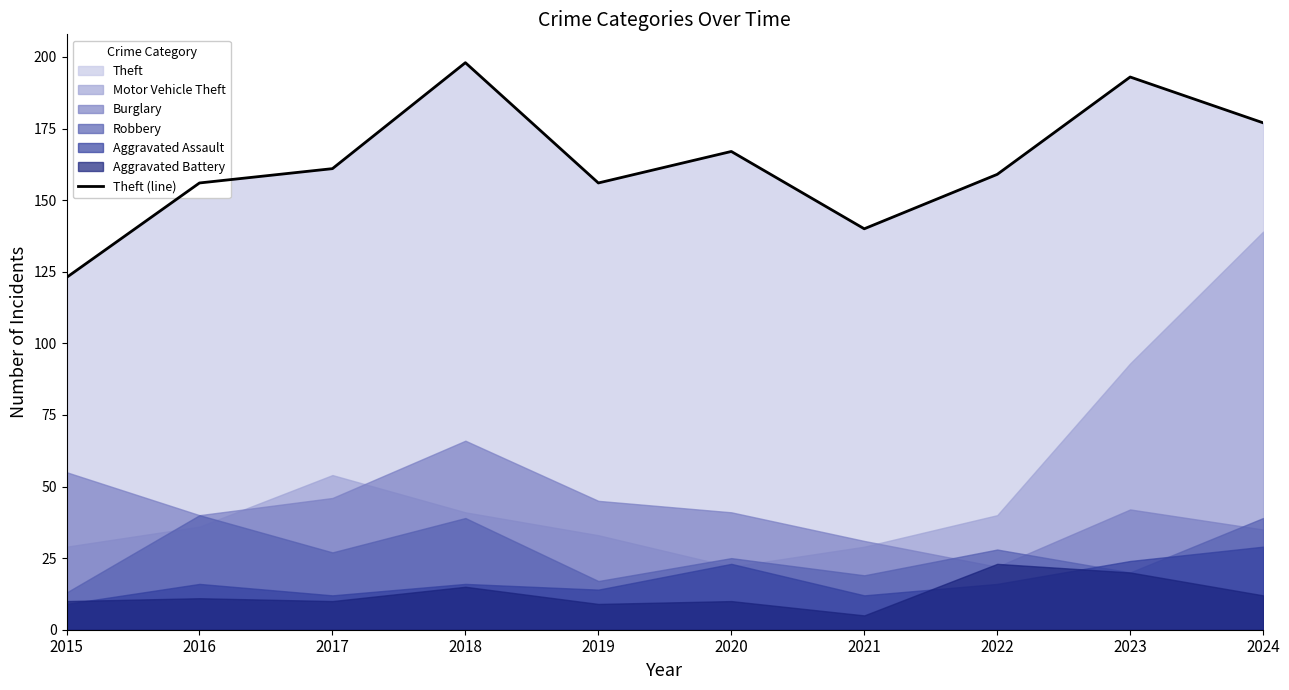

List the labels in order of value, smallest first.

2015, 2021, 2016, 2019, 2022, 2017, 2020, 2024, 2023, 2018